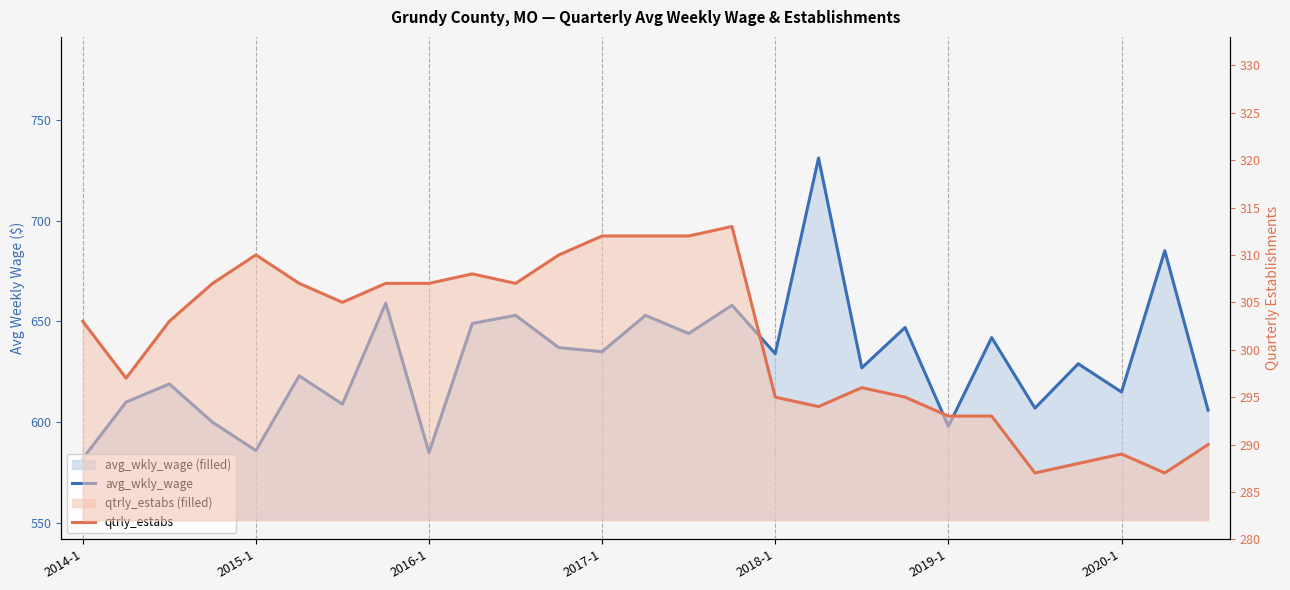

How many distinct data groups are displayed?

2